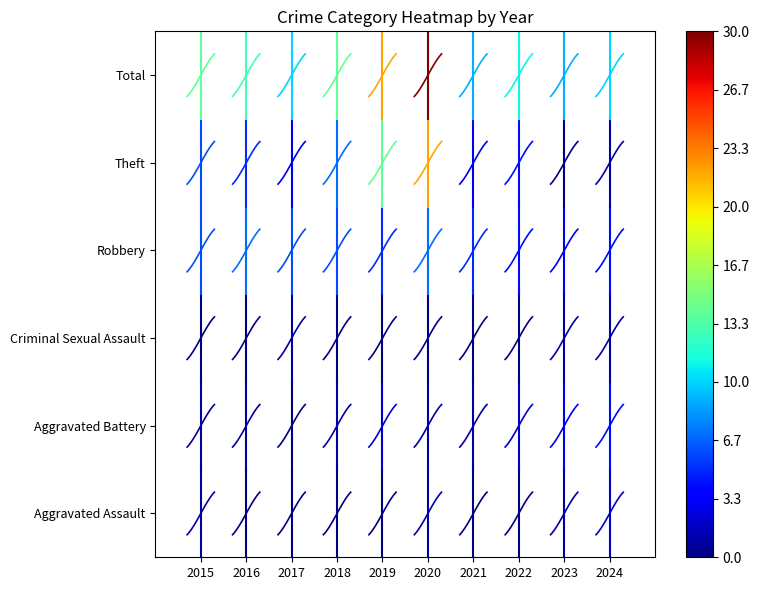

What is the approximate value of Criminal Sexual Assault 2015 at 2015?

2